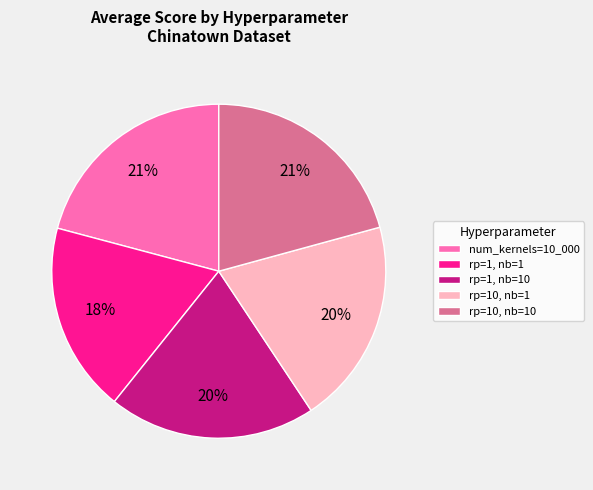

To the nearest percent, what is the difference between the rp=10, nb=1 and num_kernels=10_000 slice percentages?

1%